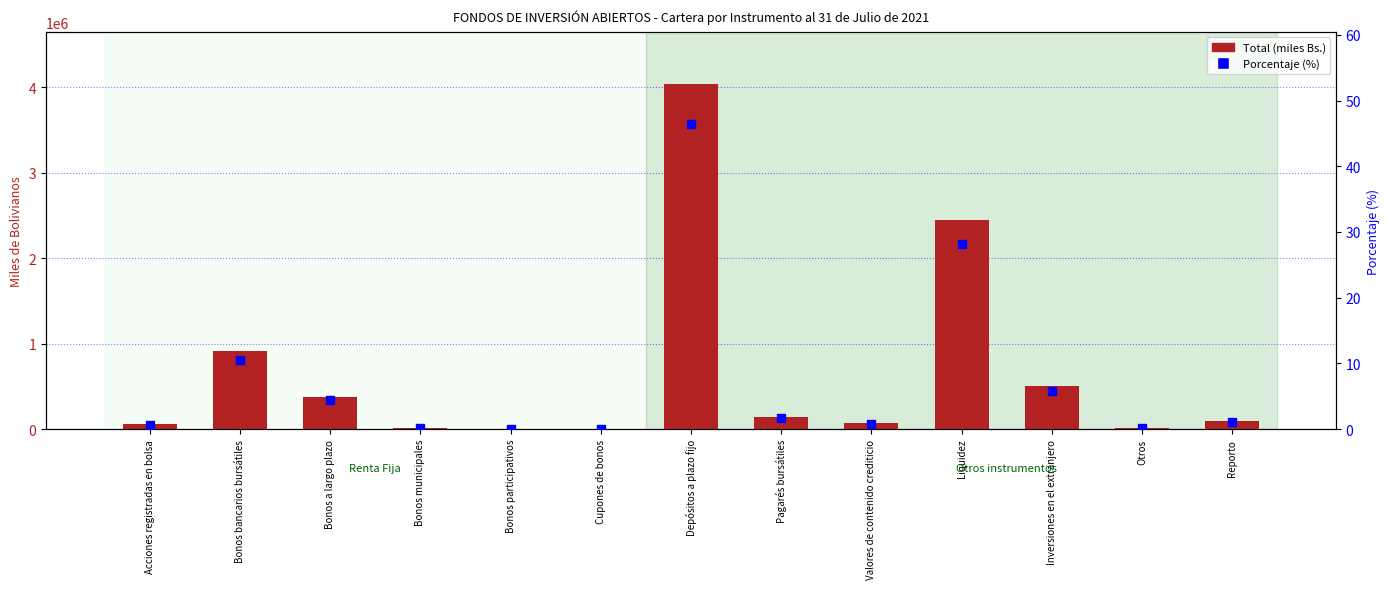

At which category is the sum across all series the highest?

Depósitos a plazo fijo